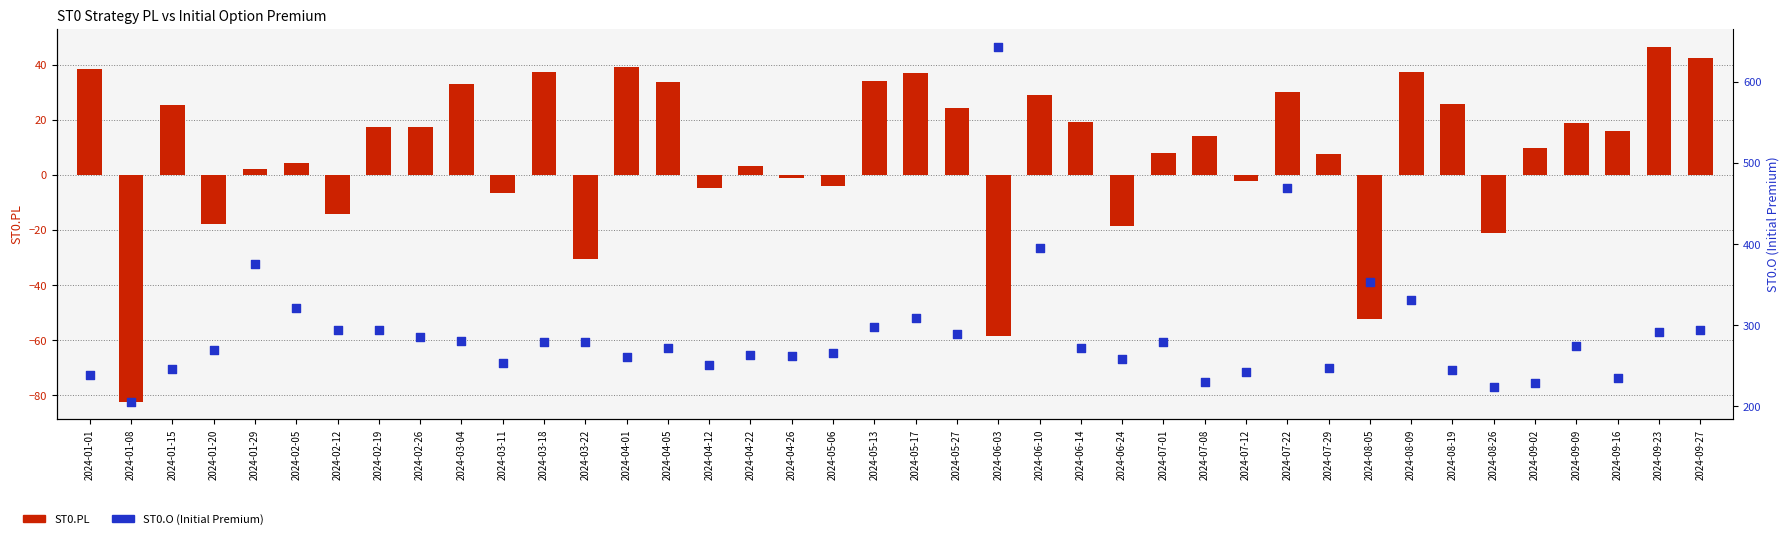

Which series reaches the maximum Y coordinate?

ST0.O